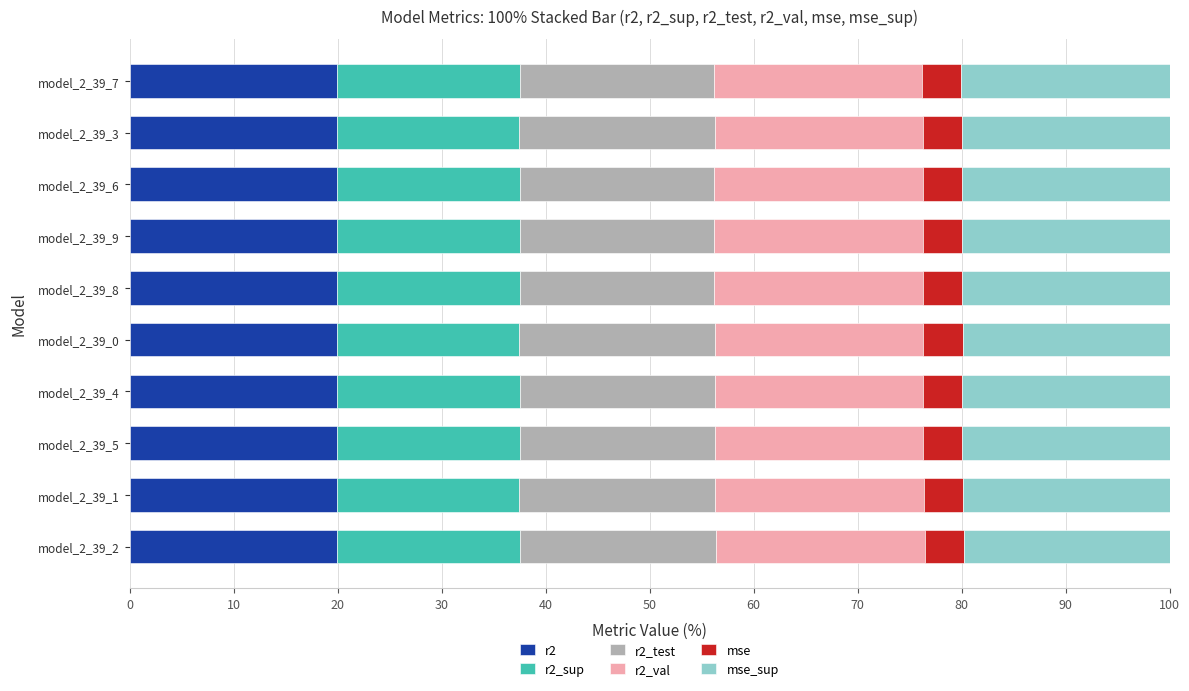

What is the highest value of the r2 series?

20.0